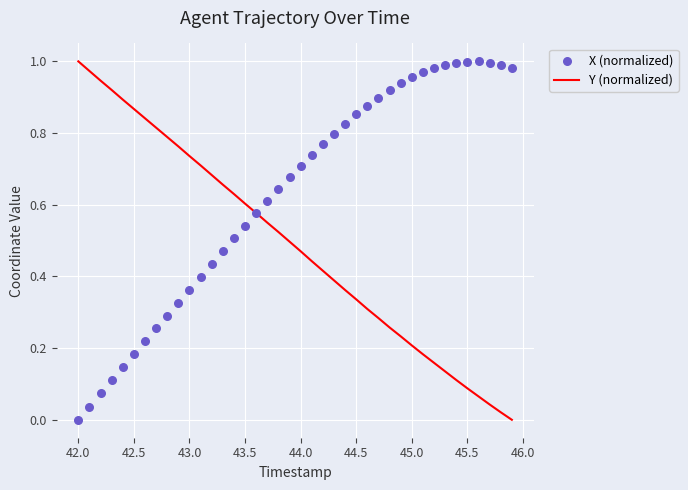

At how many categories does at least one series exceed 0?

40